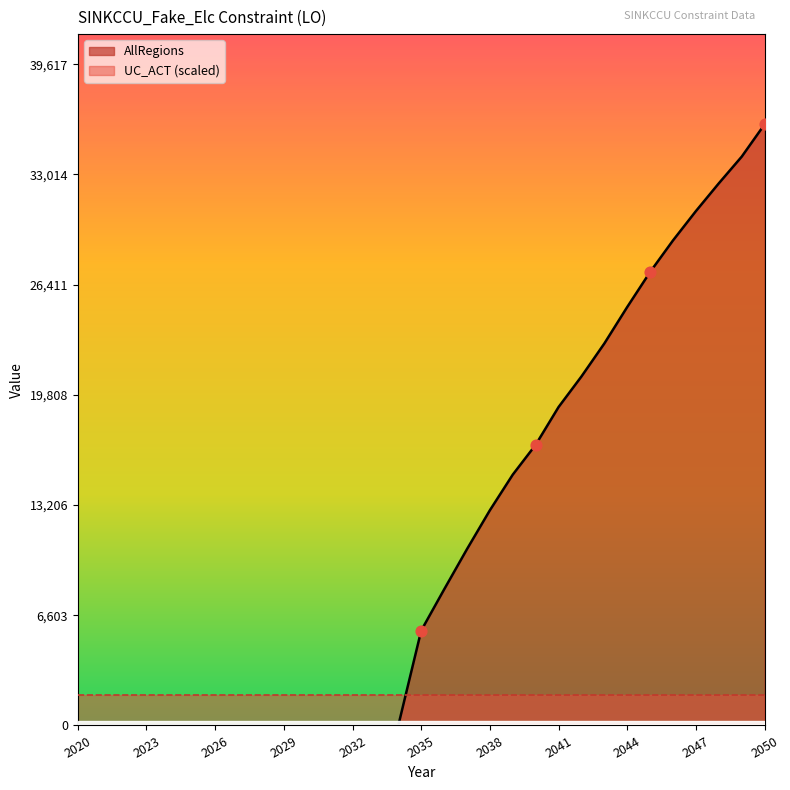

Which has a higher value, 2045 or 2046?

2046